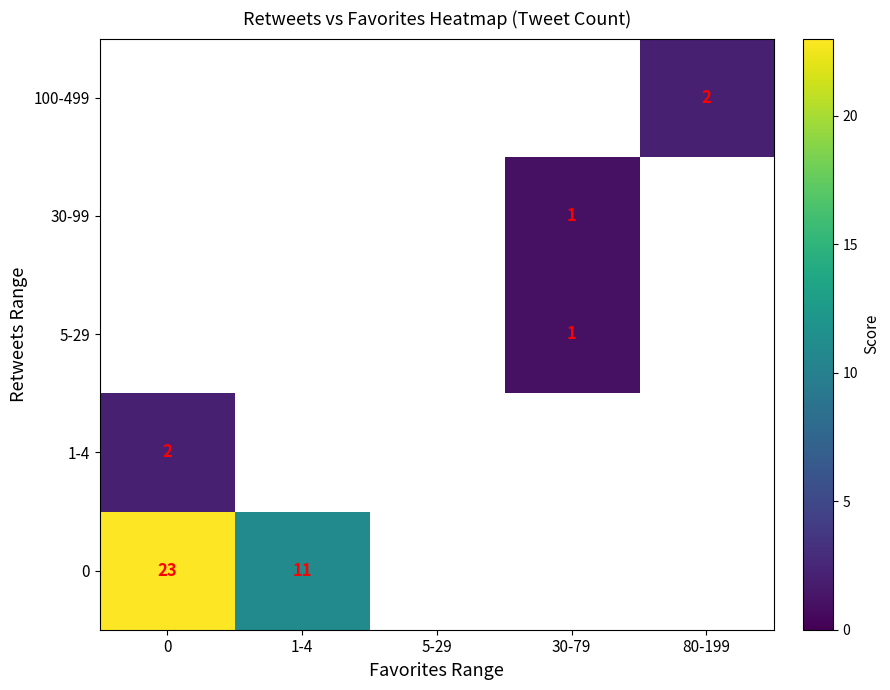

The value of 0 at 0 is 31. True or false?

False